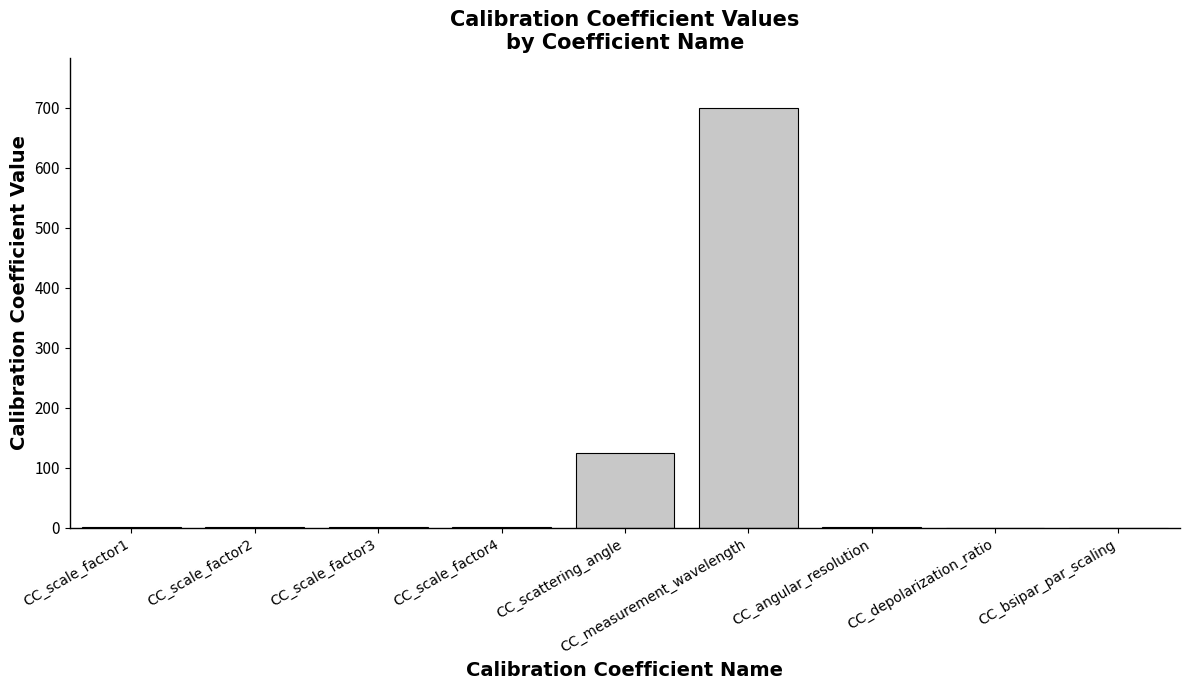

The value at CC_measurement_wavelength is 246.7. True or false?

False